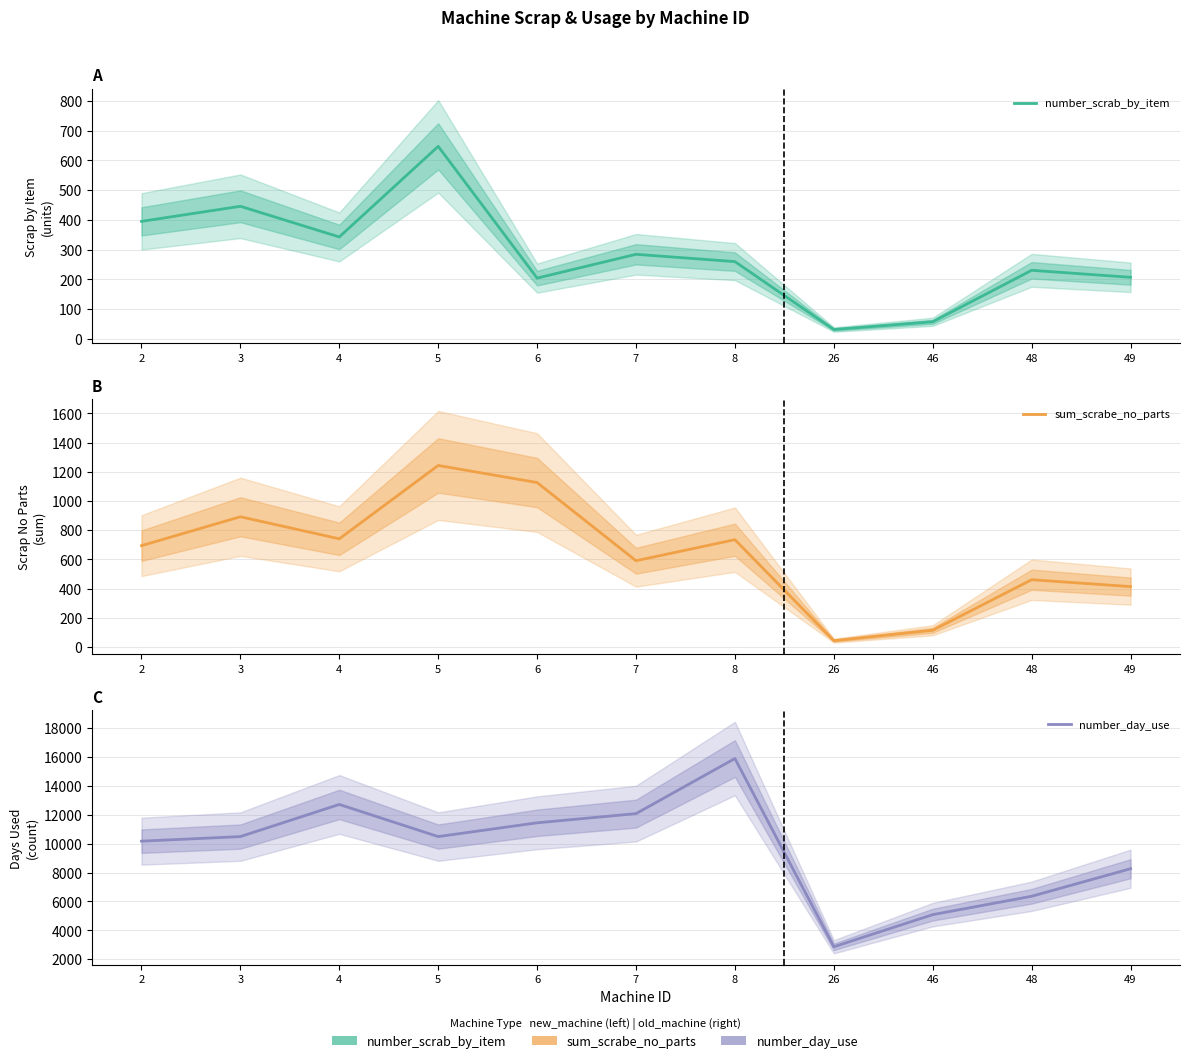

Count the number of data series in this chart.

3